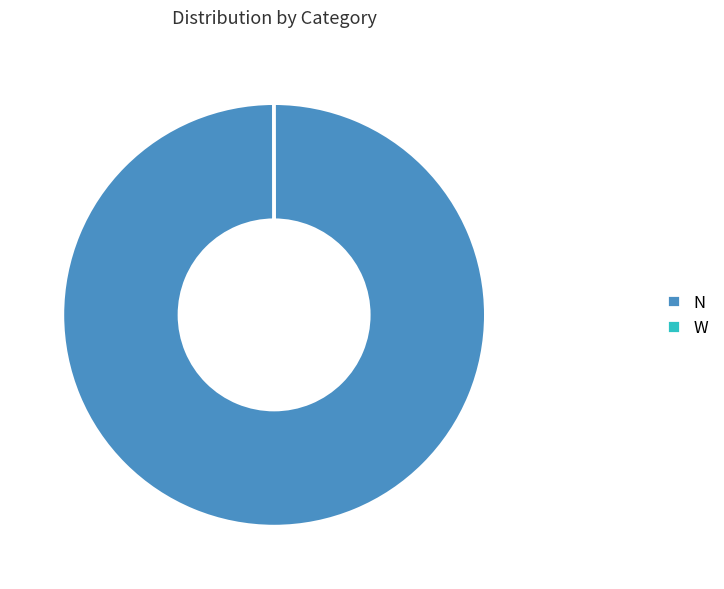

Is there any slice that represents more than half of the pie?

Yes